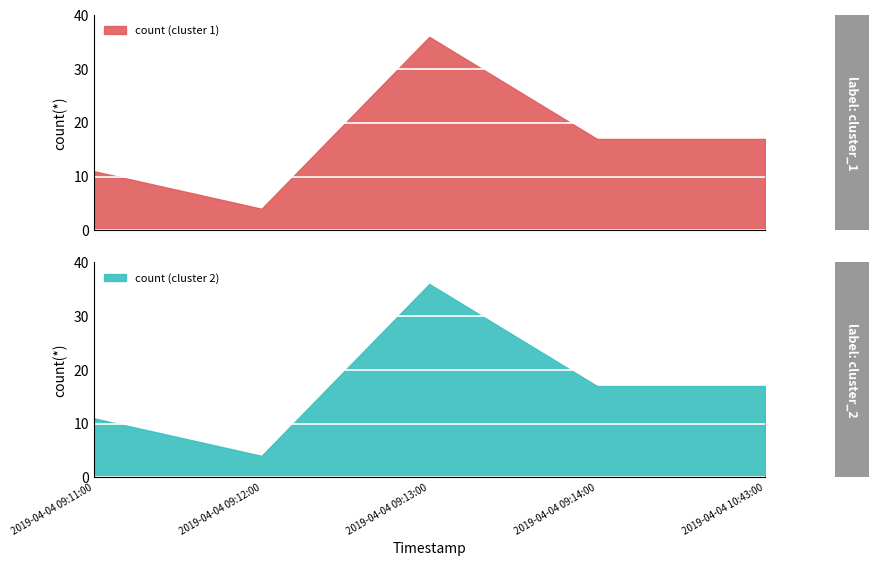

Reading left to right, what are all the values shown in this chart?

2019-04-04 09:11:00=11	2019-04-04 09:12:00=4	2019-04-04 09:13:00=36	2019-04-04 09:14:00=17	2019-04-04 10:43:00=17